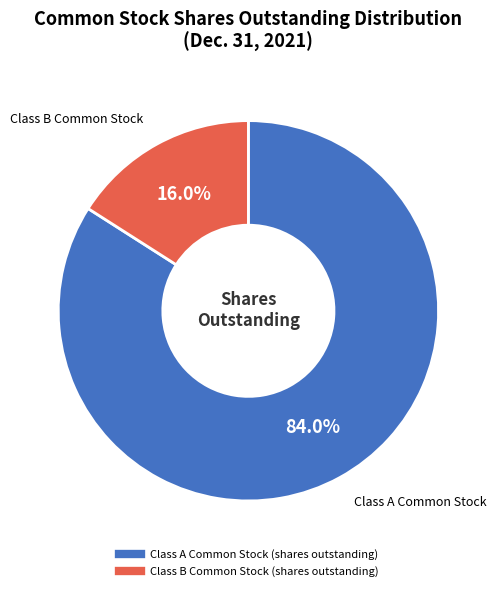

Approximately how many times larger is the value at Class B Common Stock (shares outstanding) compared to Class A Common Stock (shares outstanding)?

0.2